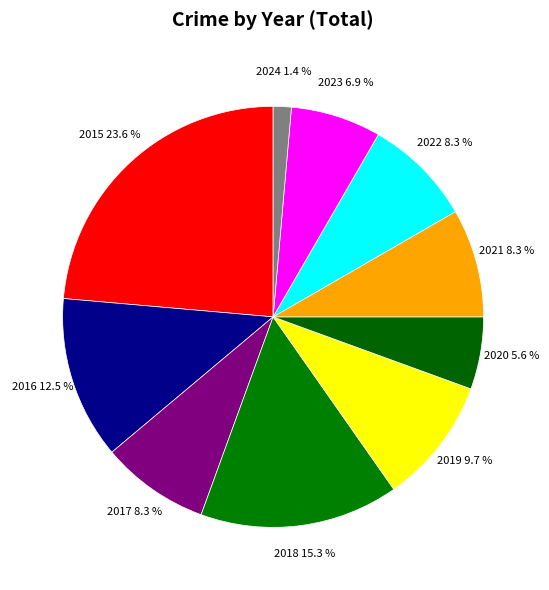

How many segments does this pie chart have?

10